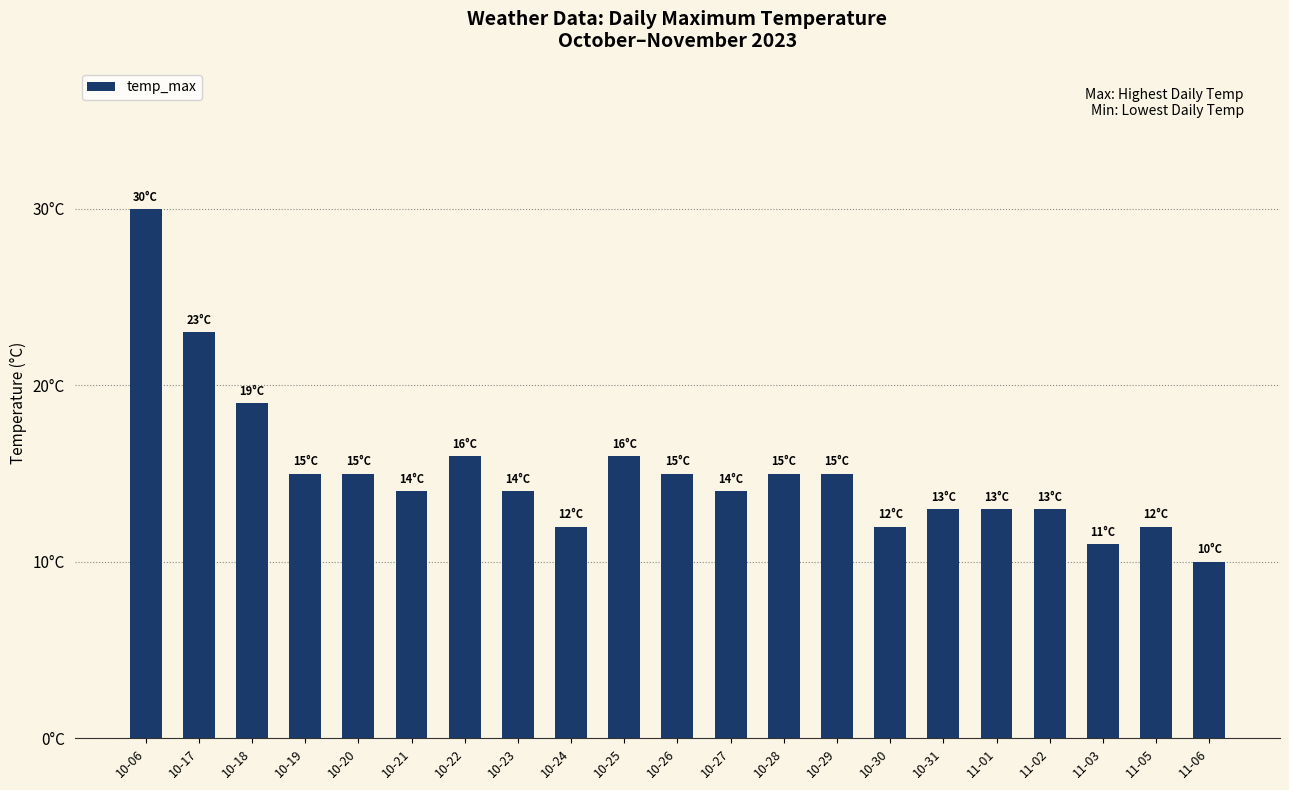

What is the minimum value shown in the chart?

10